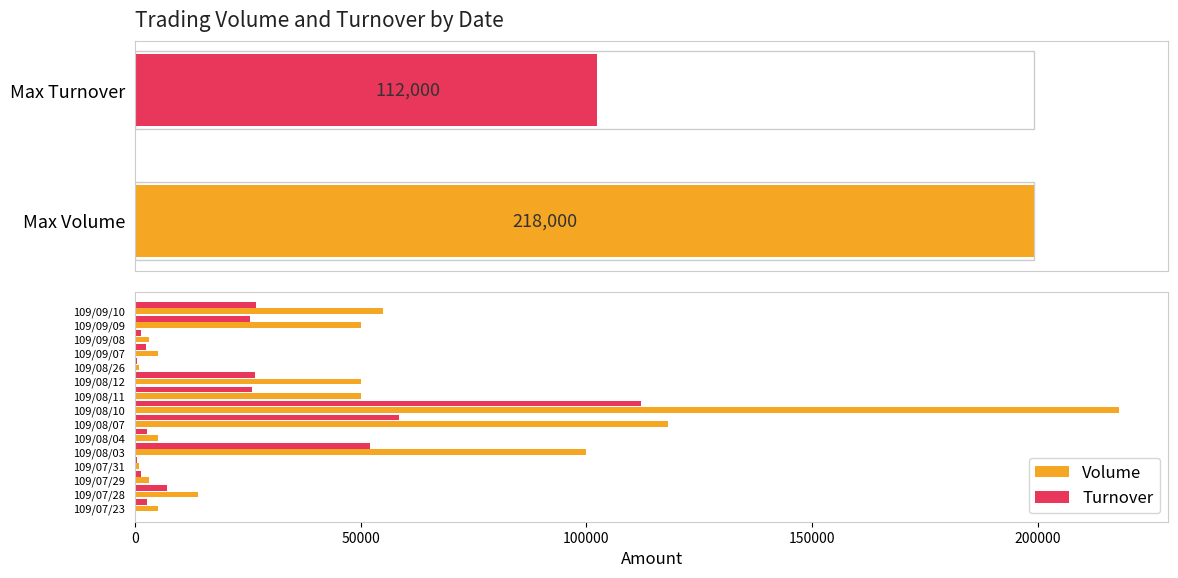

Which series changed the most between 109/07/31 and 109/08/10?

Volume